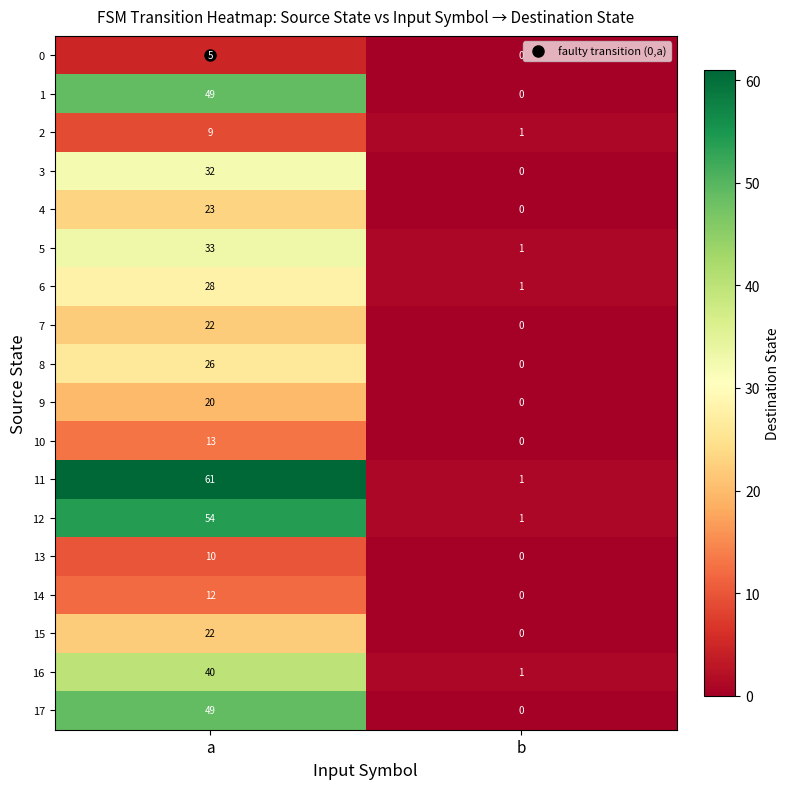

What is the difference between the maximum and minimum values in the 16 series?

39